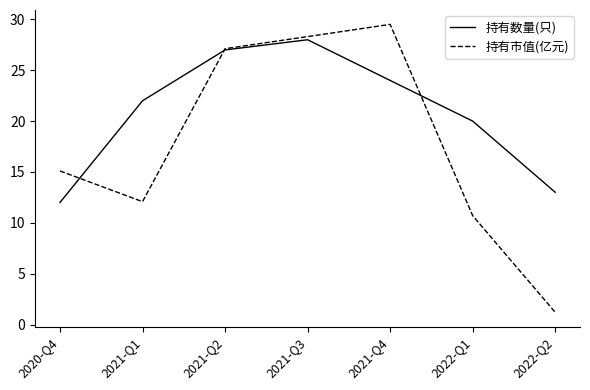

Rank the series at 2021-Q4 from highest to lowest value.

持有市值(亿元), 持有数量(只)